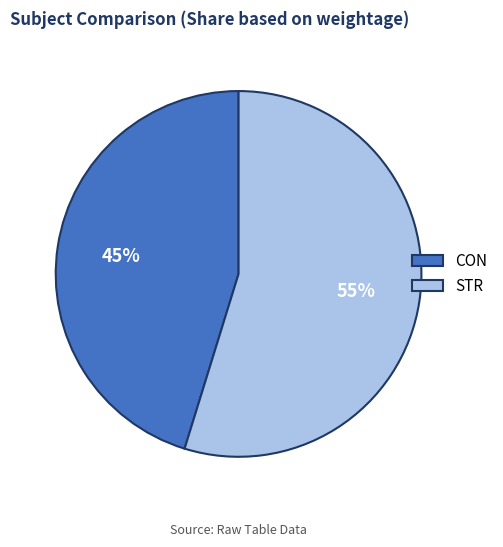

To the nearest percent, what is the difference between the CON and STR slice percentages?

10%